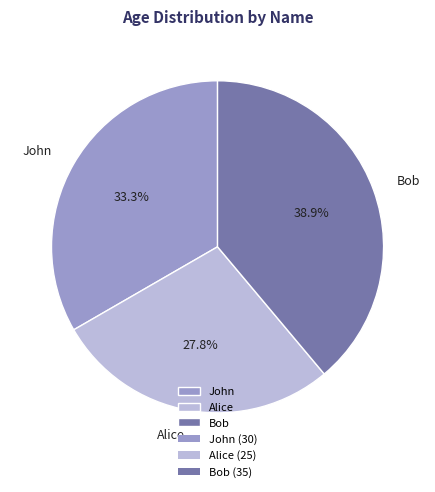

To the nearest percent, what is the combined percentage of Bob and Alice?

67%